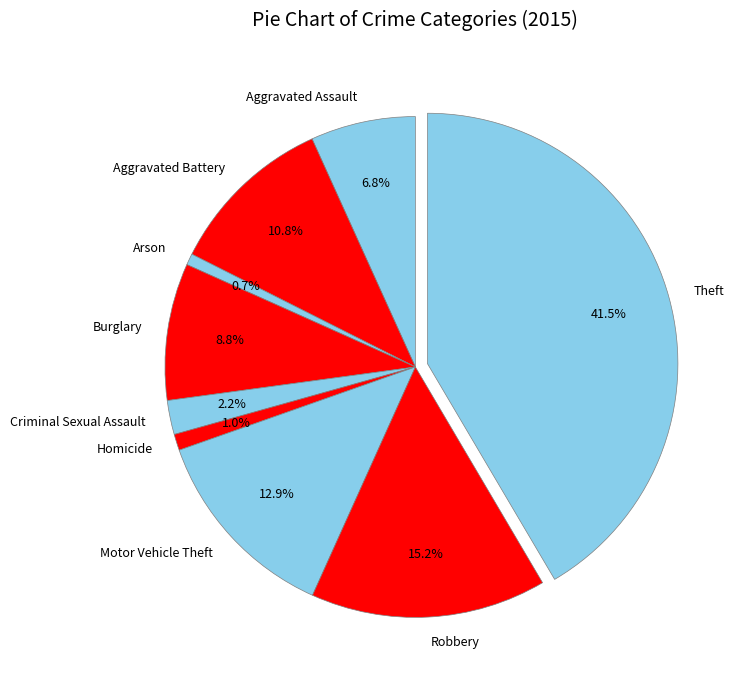

What is the largest slice in the pie chart?

Theft